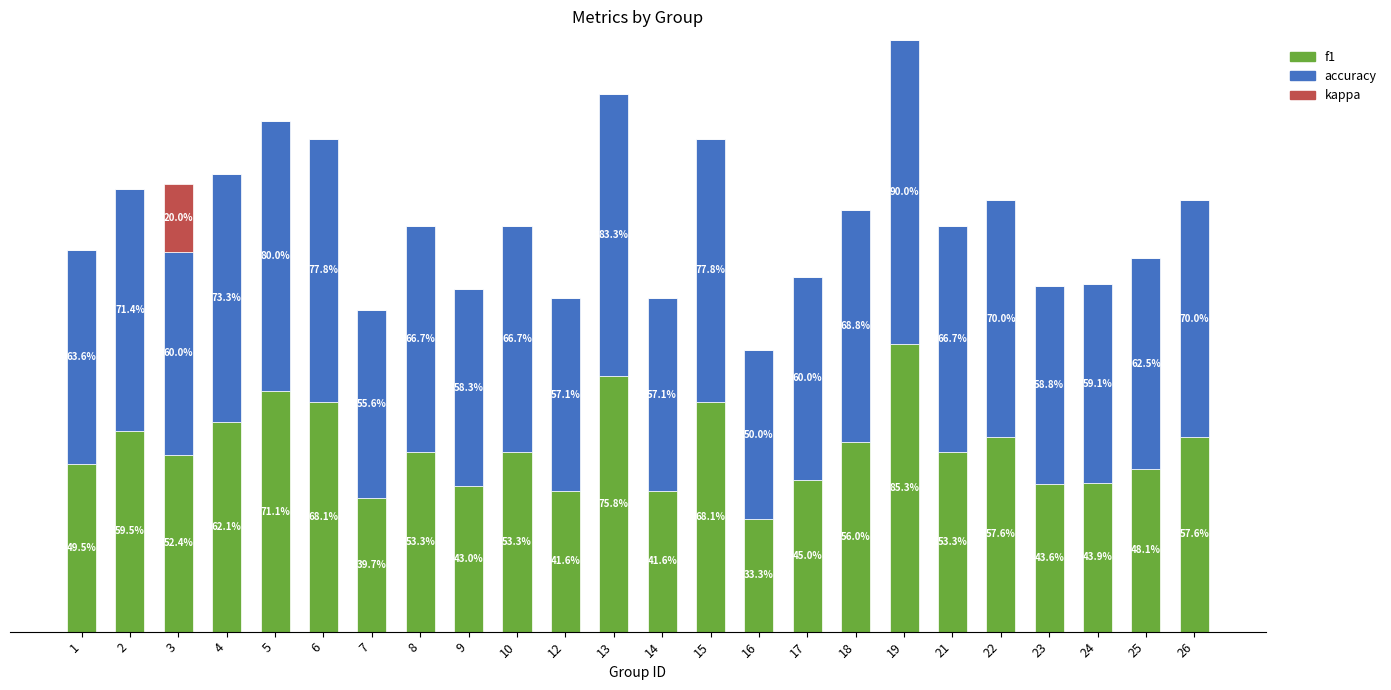

Count the kappa values in the range 0 to 1.

24